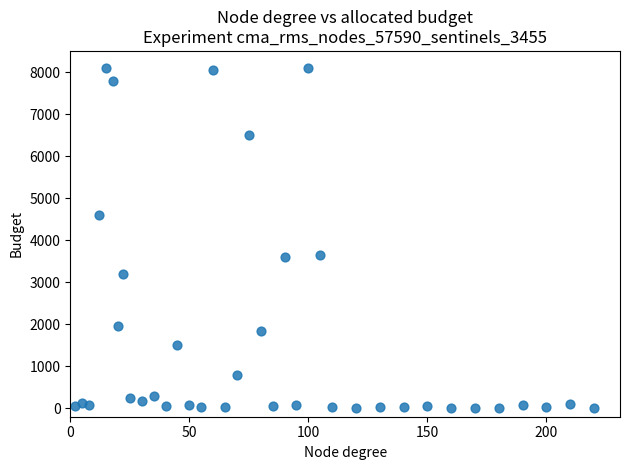

What is the range of X values (max minus min)?

218